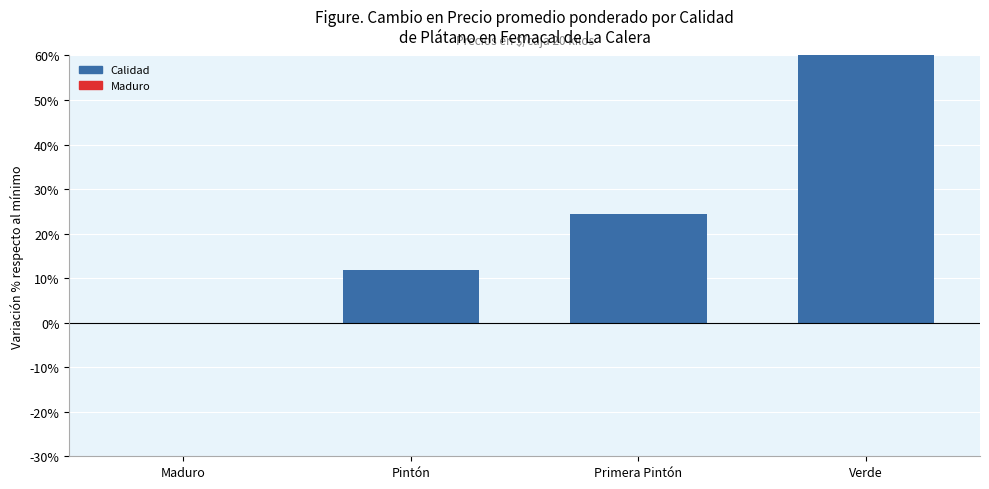

What is the label of the 1st bar from the right?

Verde